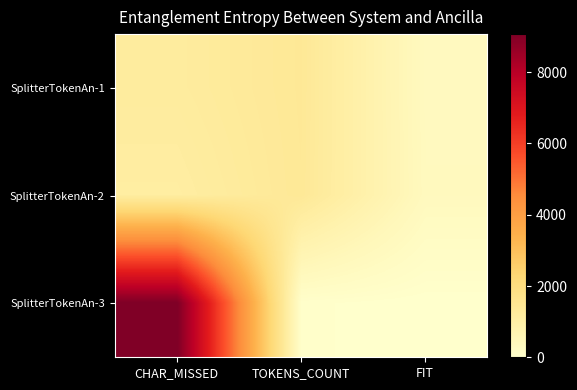

What is the maximum value shown in the chart?

9070